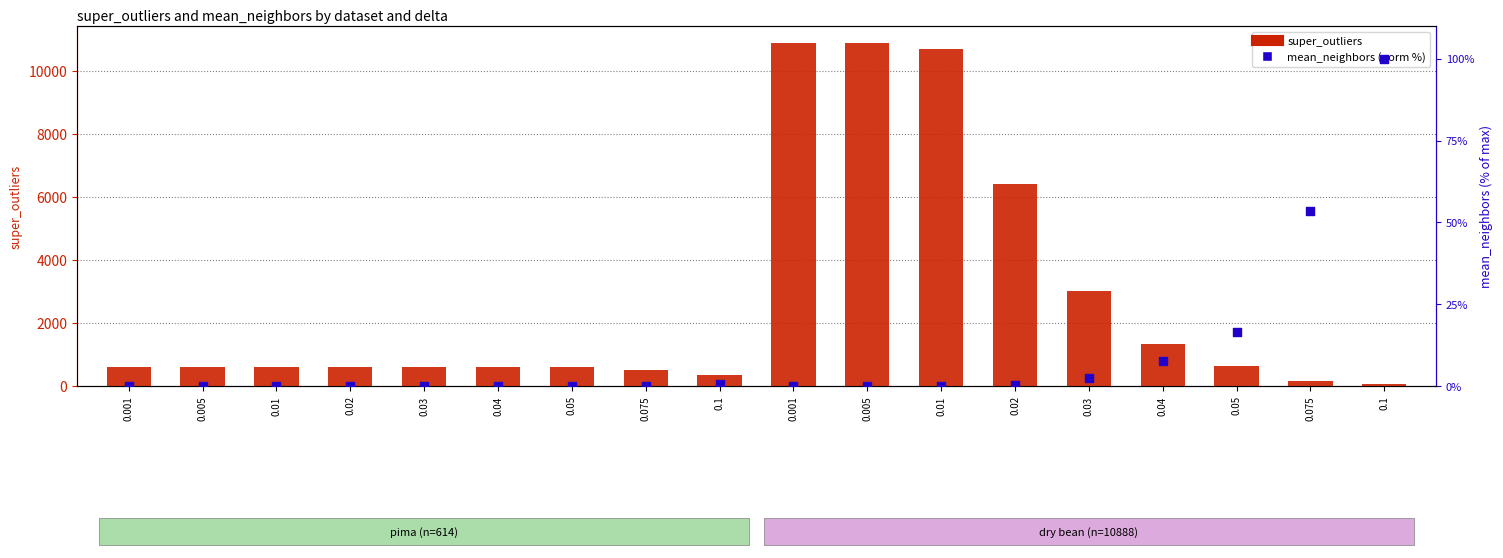

Which series contains the highest Y value?

super_outliers